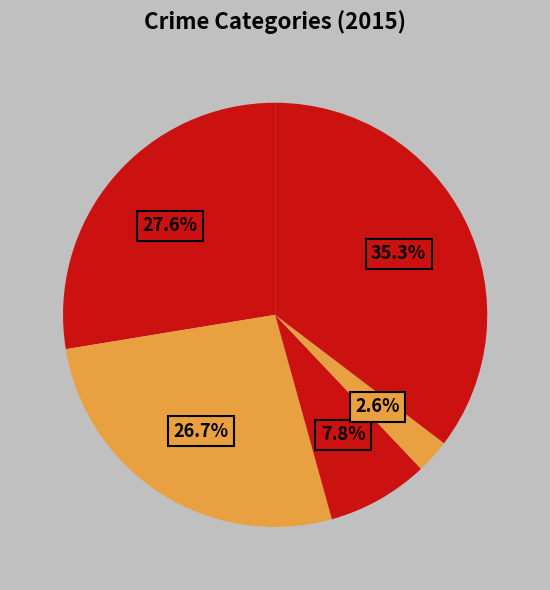

Count the number of slices in the pie.

5